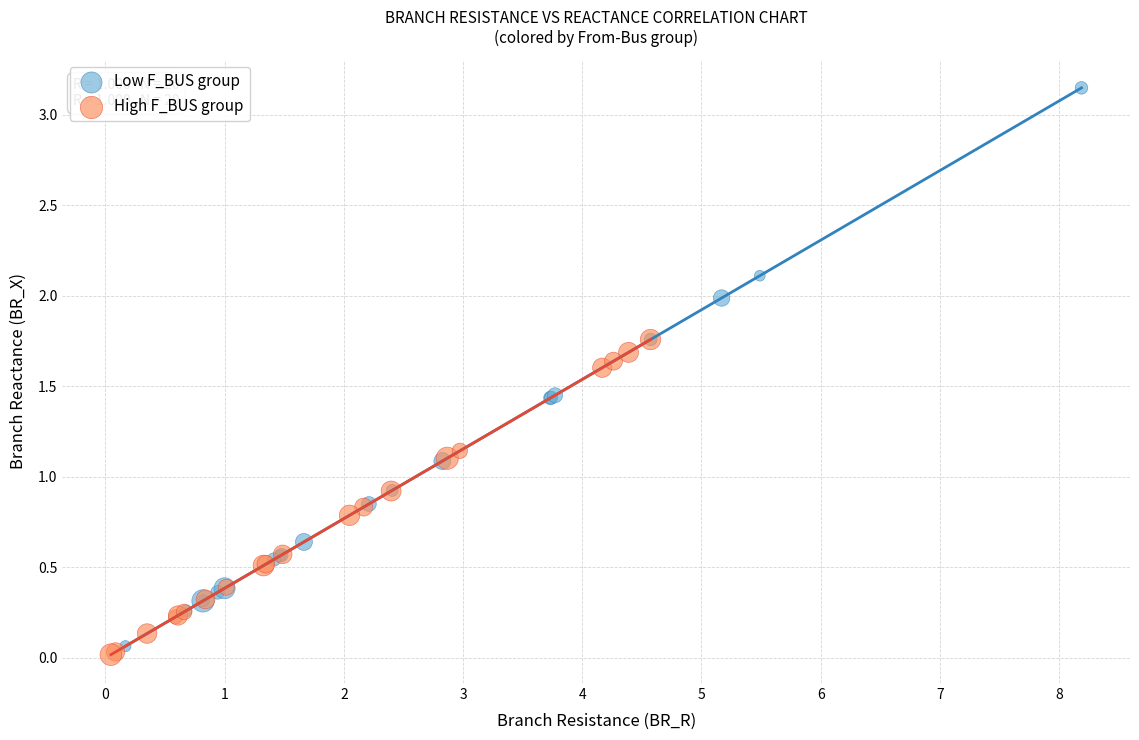

What are all the series names shown in the legend?

Low F_BUS group, High F_BUS group